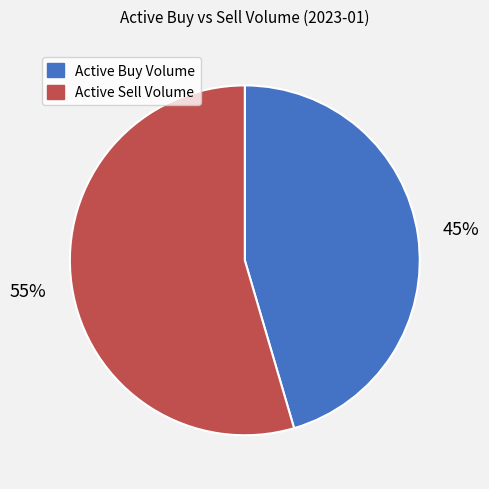

Is there a majority slice in this chart?

Yes